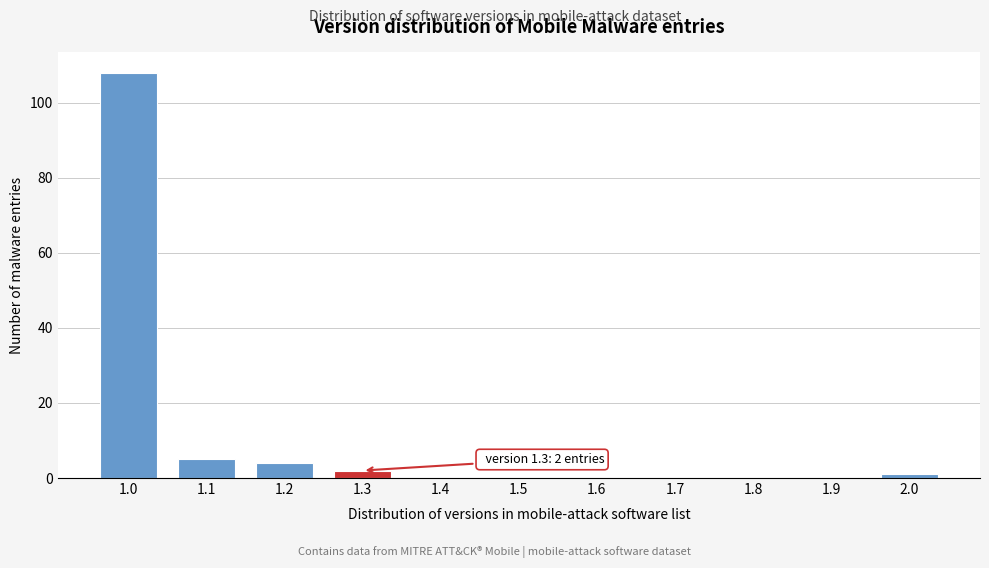

Reading left to right, what are all the values shown in this chart?

1.0=108	1.1=5	1.2=4	1.3=2	1.4=0	1.5=0	1.6=0	1.7=0	1.8=0	1.9=0	2.0=1